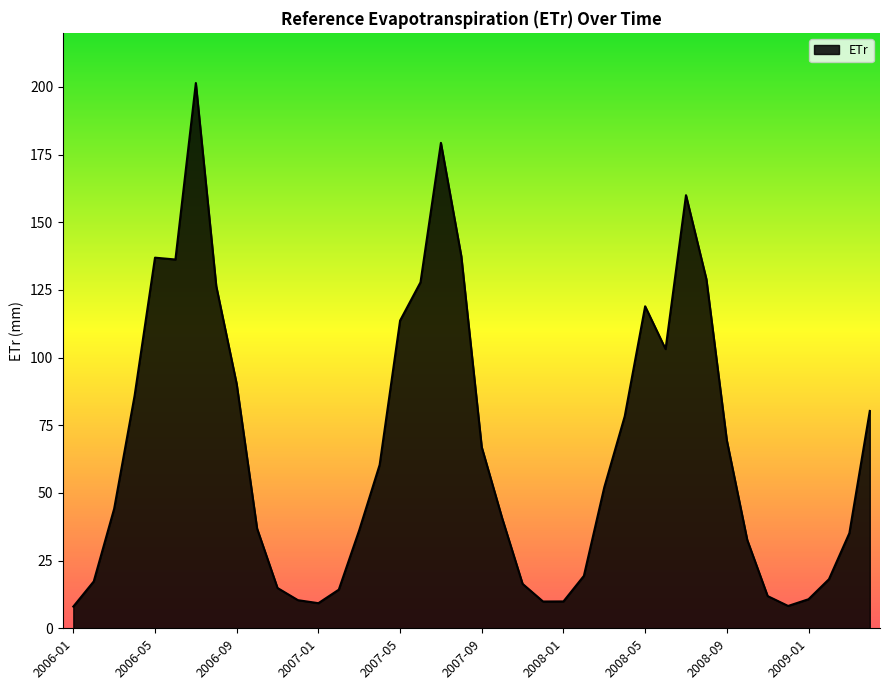

How many lines are shown in the chart?

1